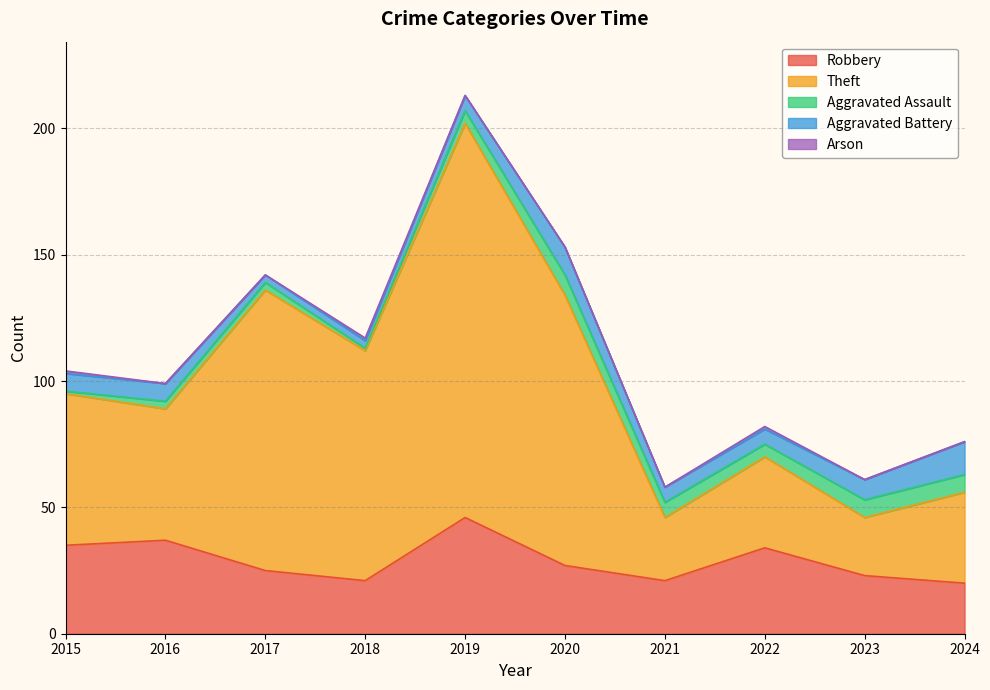

Is it true that Aggravated Assault equals 3 at 2016?

True